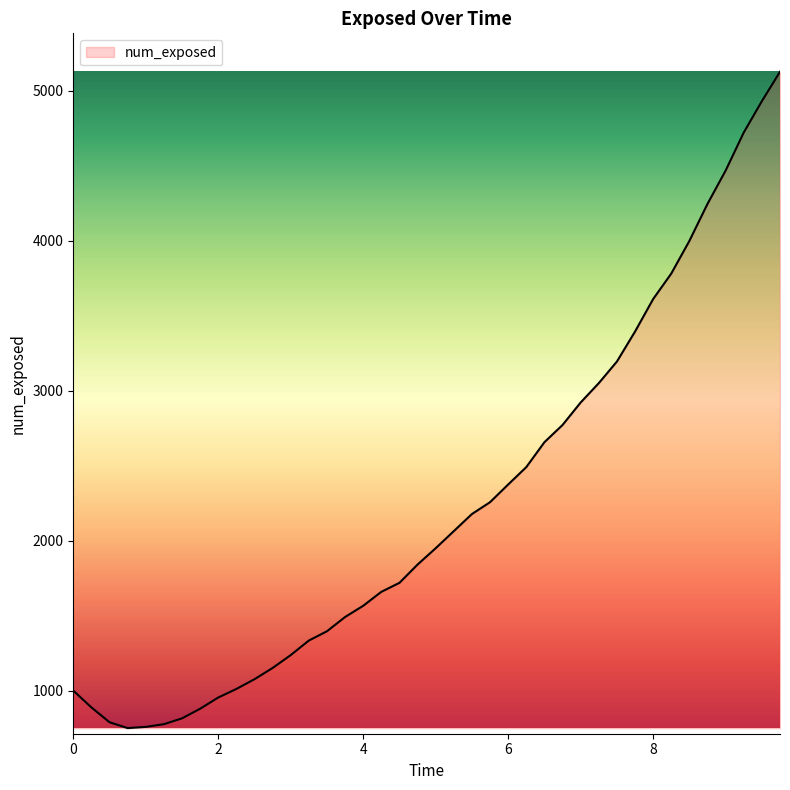

Does the chart have visible grid lines?

No